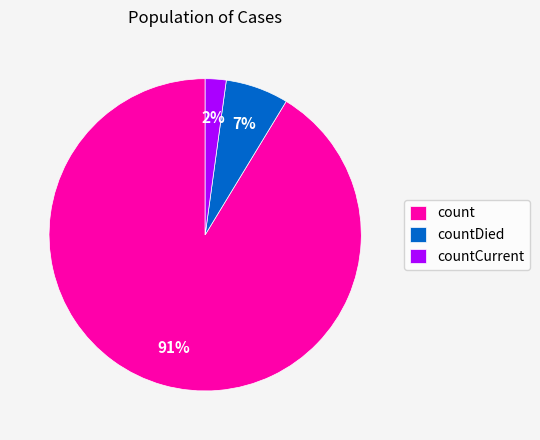

Which slice is the smallest?

countCurrent